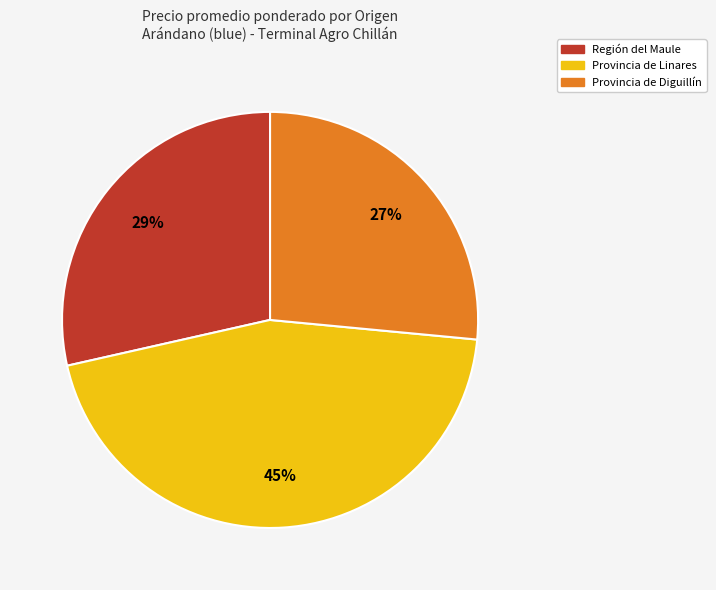

To the nearest percent, what is the difference between the largest and smallest slice percentages?

18%